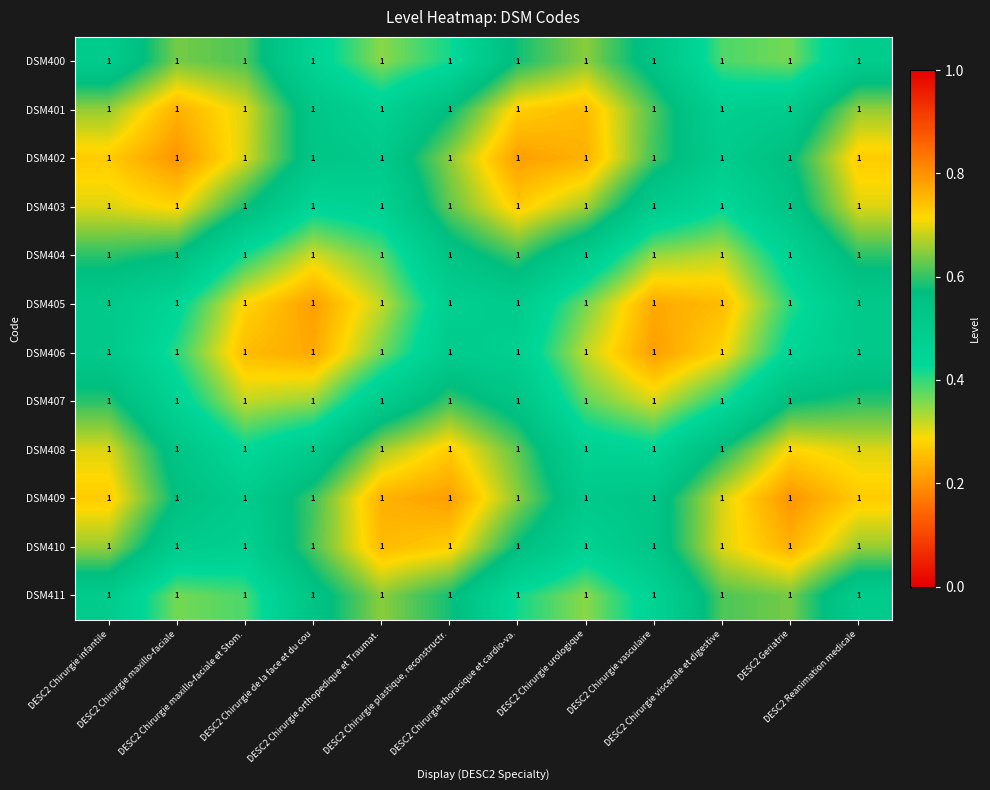

Is it true that DSM405 equals 0.3 at DESC2 Chirurgie infantile?

False